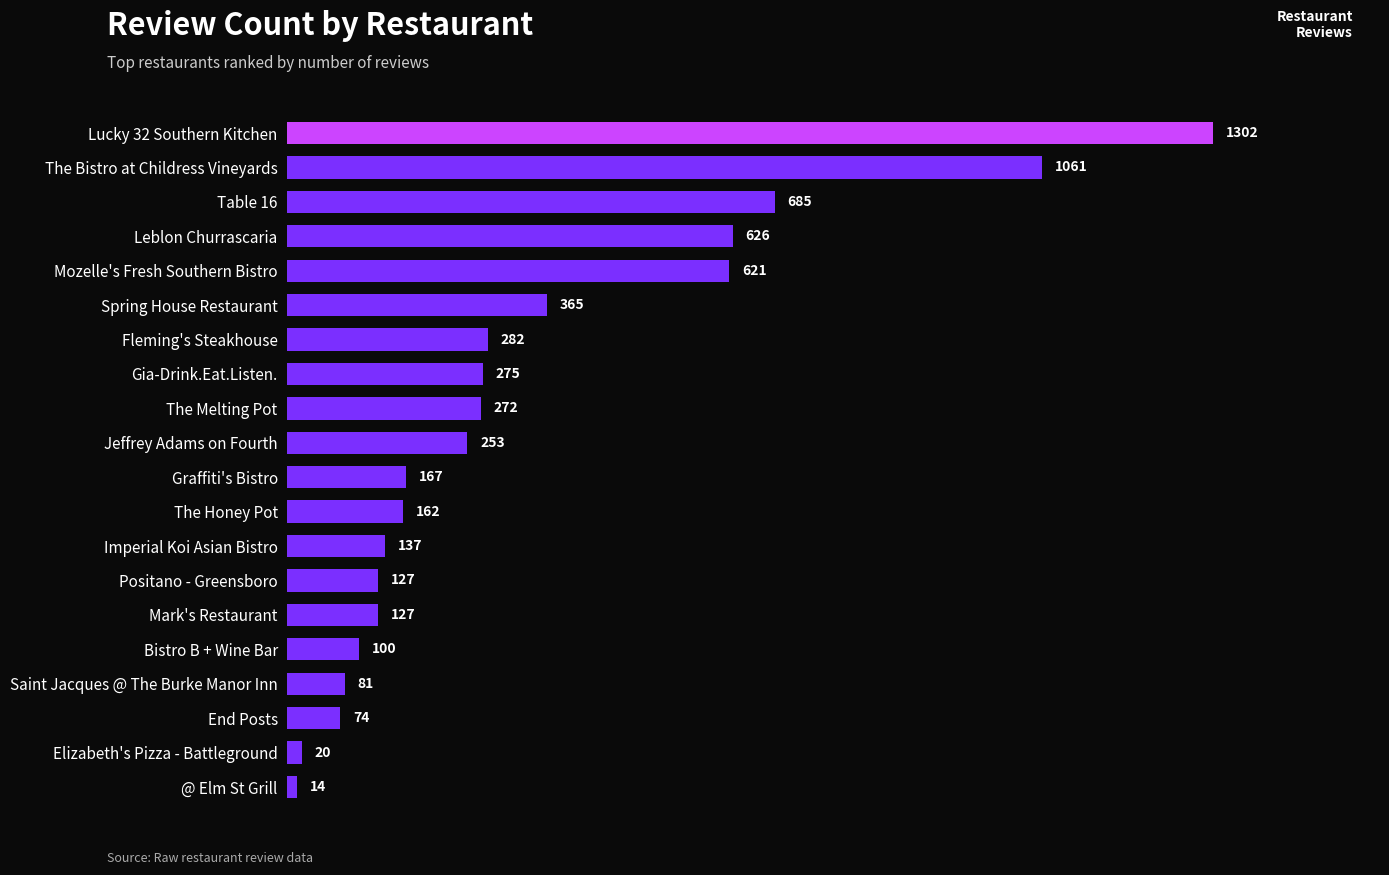

How many bars are there in total?

20